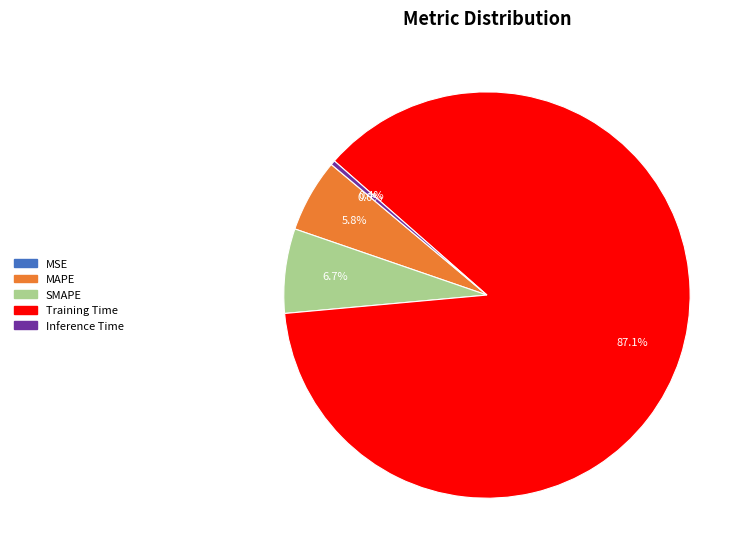

Is there any slice that represents more than half of the pie?

Yes